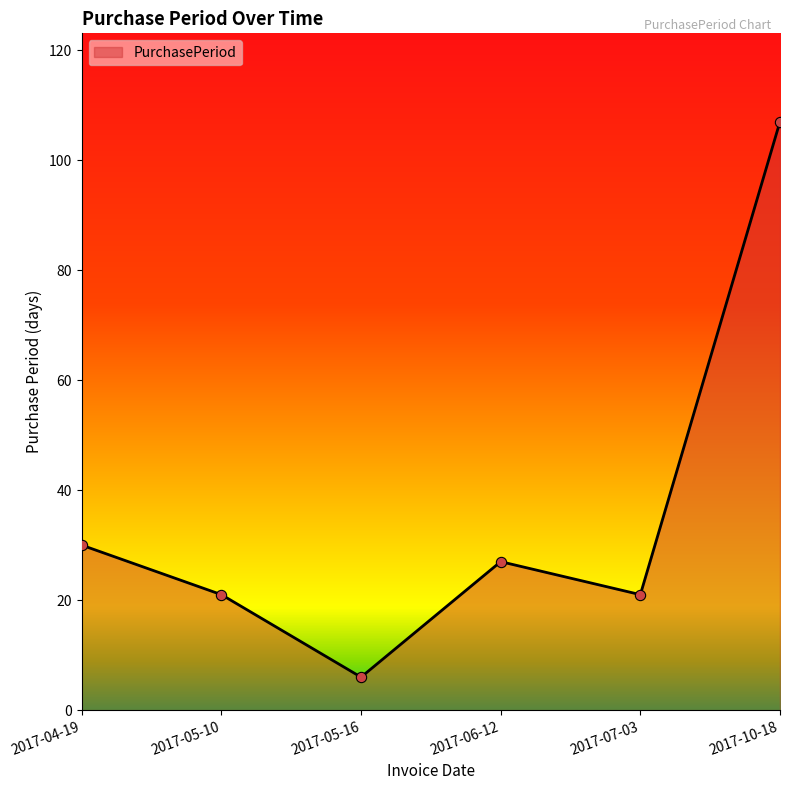

What is the change in value from 2017-04-19 to 2017-06-12?

-3